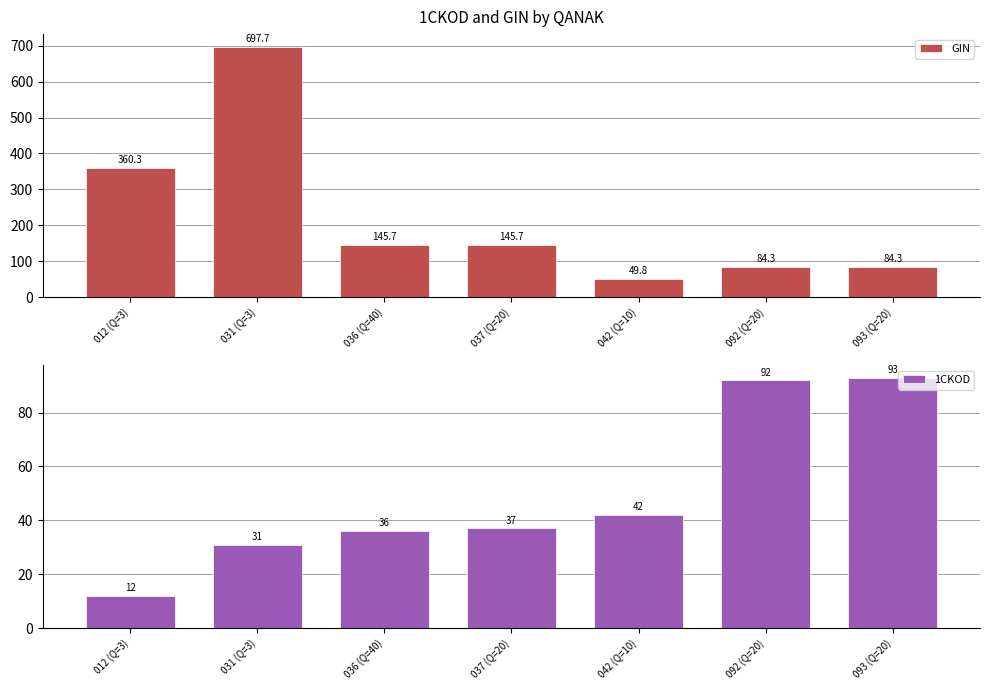

What is the sum of all GIN values?

1567.8